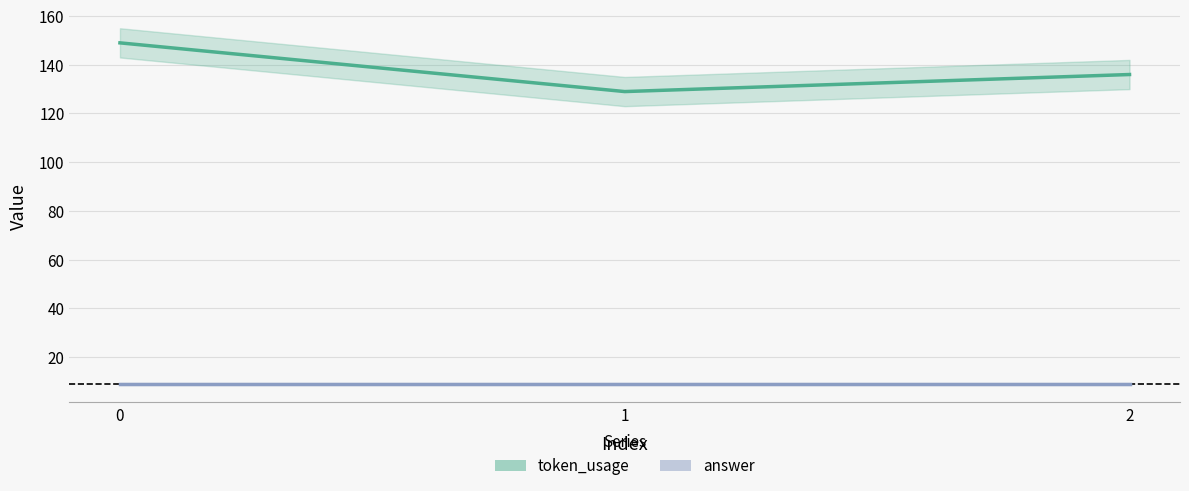

Read the token_usage value at 0.

149